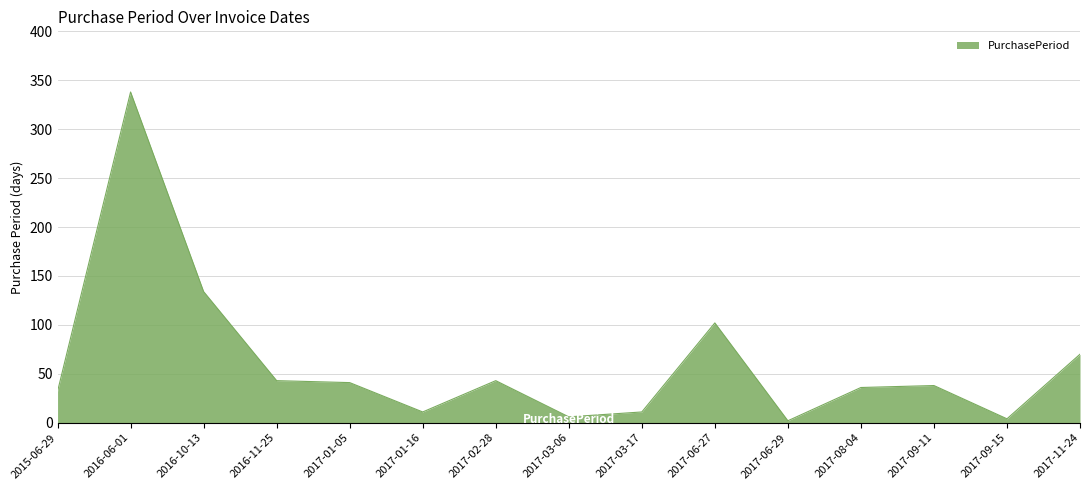

What is the difference between the second highest and second lowest values?

130